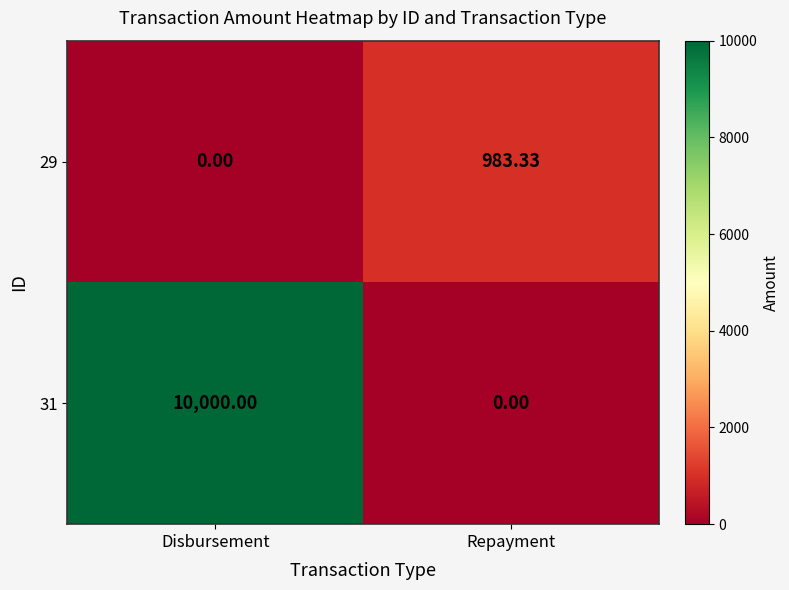

How many distinct data groups are displayed?

2